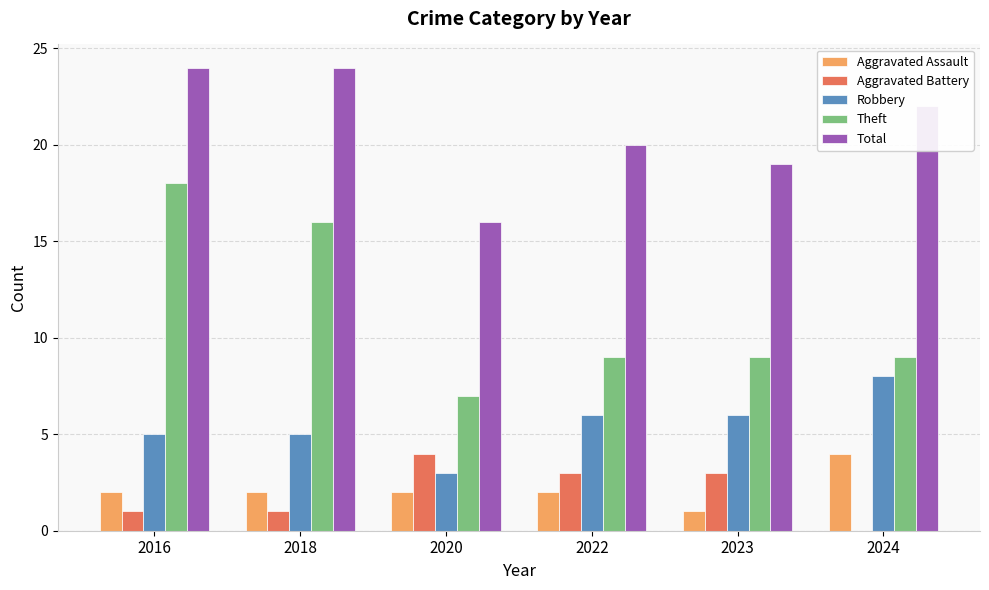

The Aggravated Assault series shows 2 at 2020. True or false?

True